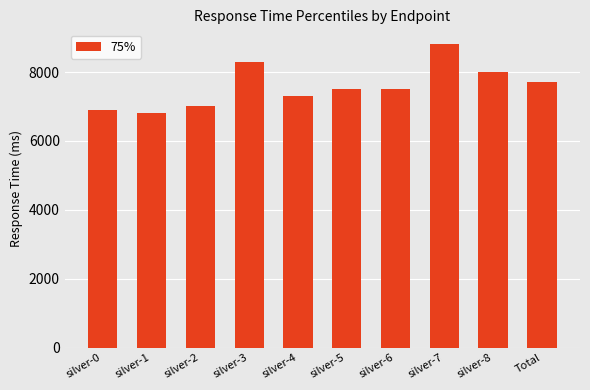

How many data points does each series have?

10